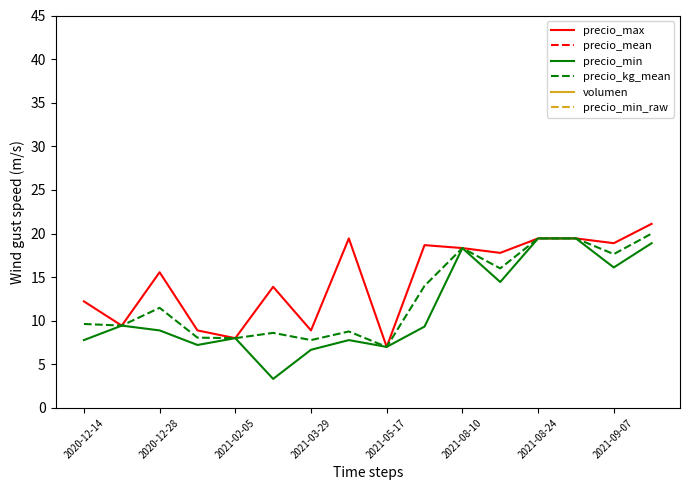

Is it true that precio_min equals 8.0 at 2021-02-05?

True